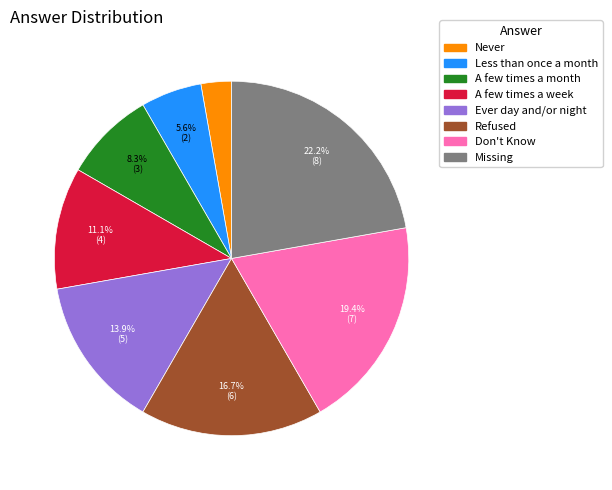

Is it true that Never is 3% of the pie?

True